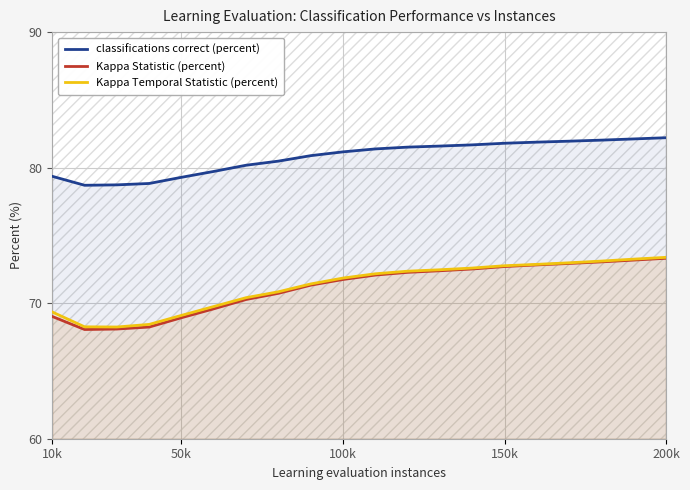

How many data points does each series have?

20